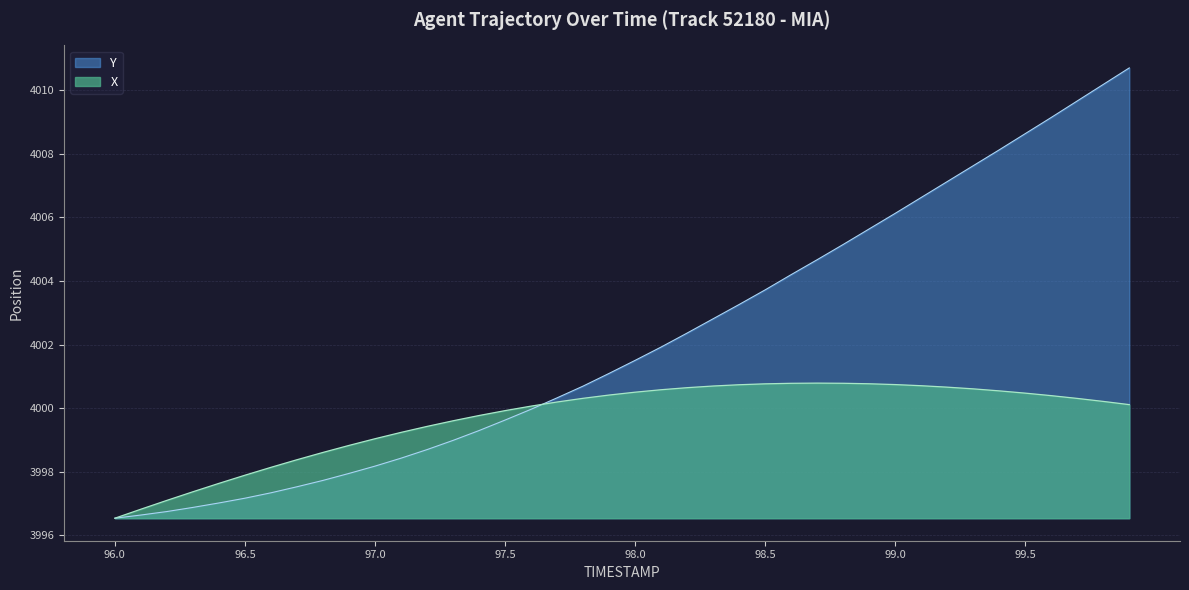

Which series changed the most between 96.4 and 98.8?

Y